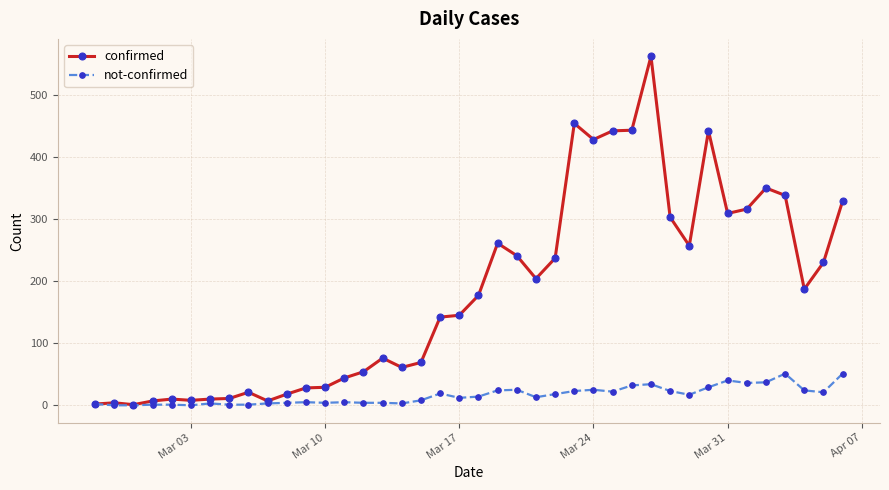

What is the greatest value displayed?

562